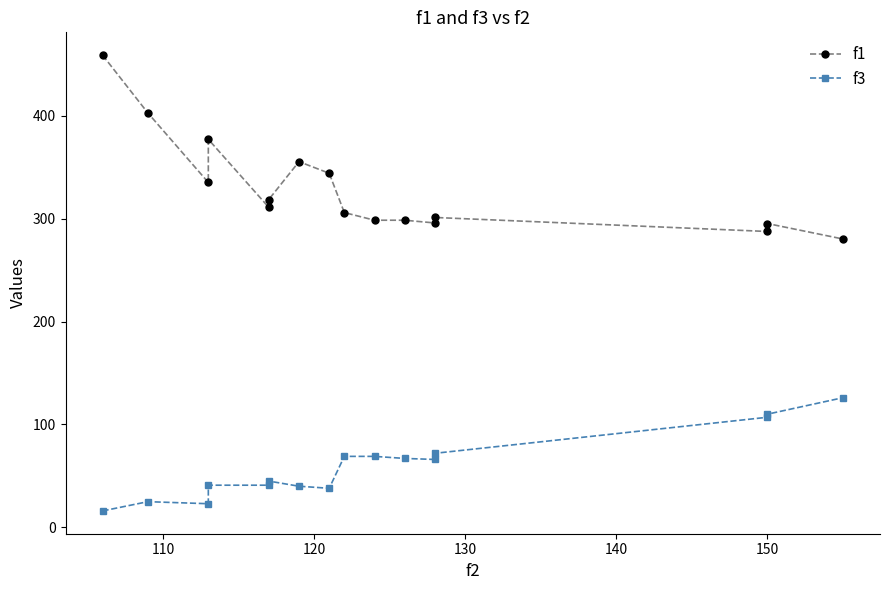

Reading right to left, transcribe all the data shown in this chart.

f1: 280.2	295.2	287.5	301.1	295.7	298.4	298.4	305.9	344.1	355.3	318.5	310.9	377.0	335.1	402.6	458.8
f3: 126.0	110.0	107.0	72.0	66.0	67.0	69.0	69.0	38.0	40.0	45.0	41.0	41.0	23.0	25.0	16.0